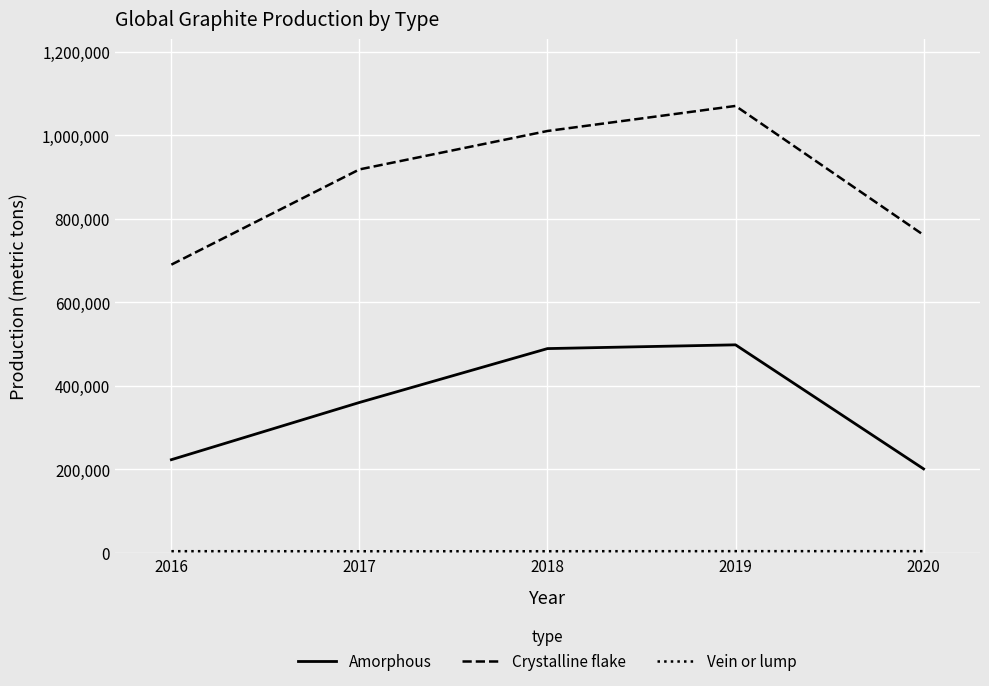

At which label is Crystalline flake closest to 880000?

2017